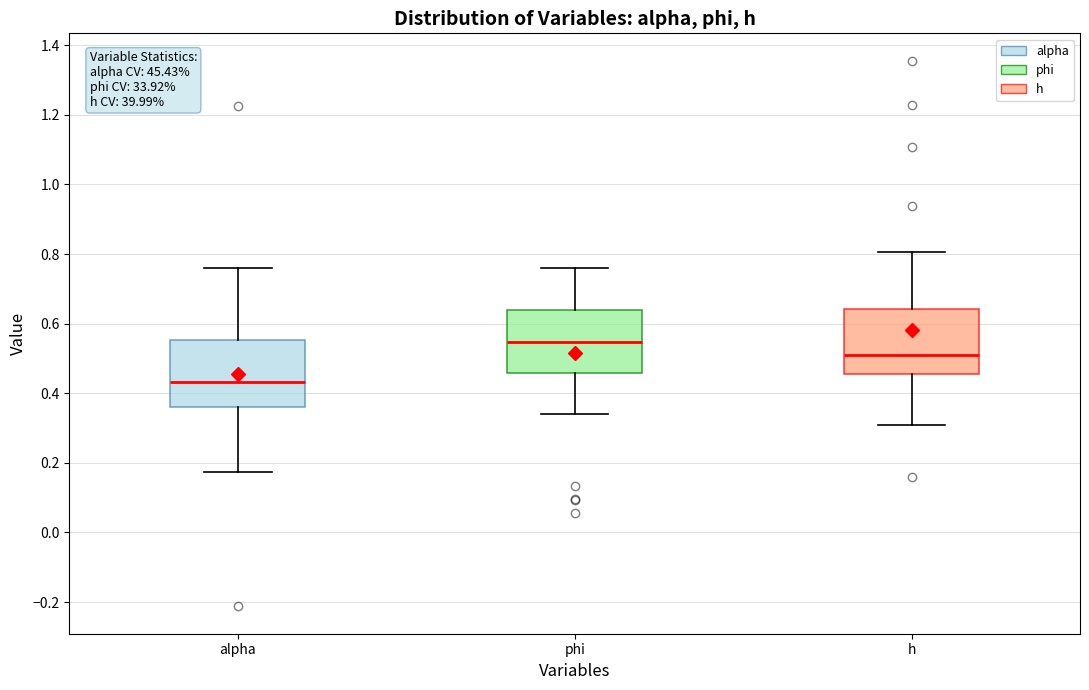

Which box's median line is the lowest?

alpha